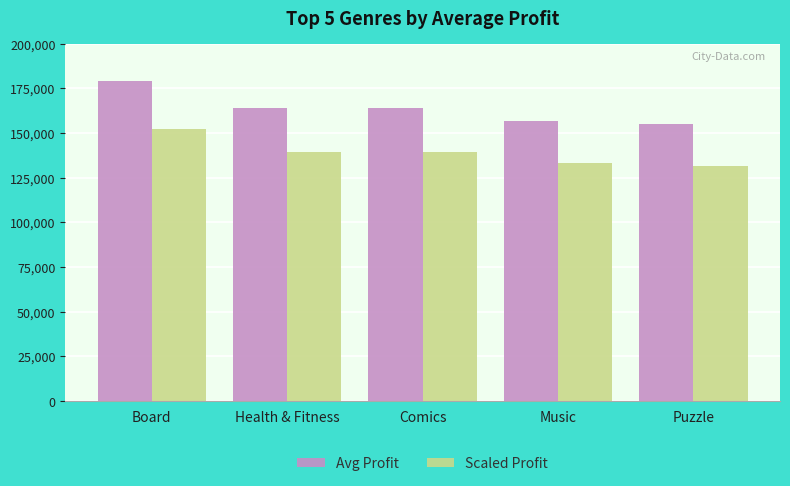

What is the greatest value displayed?

179100